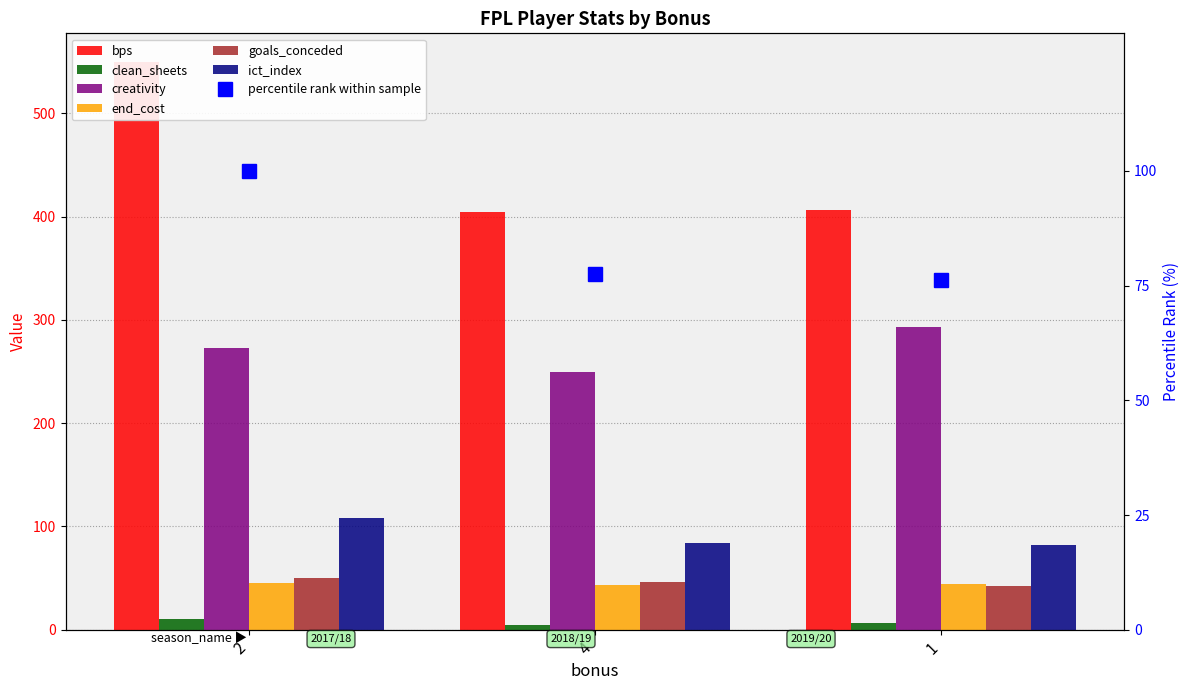

Does the chart contain stacked bars?

No